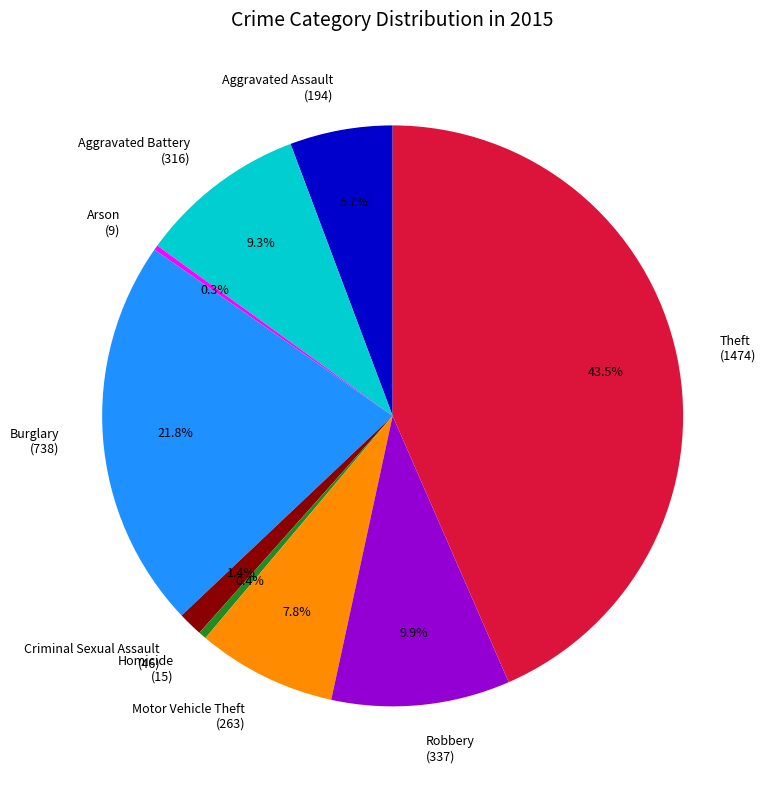

Is there any slice that represents more than half of the pie?

No